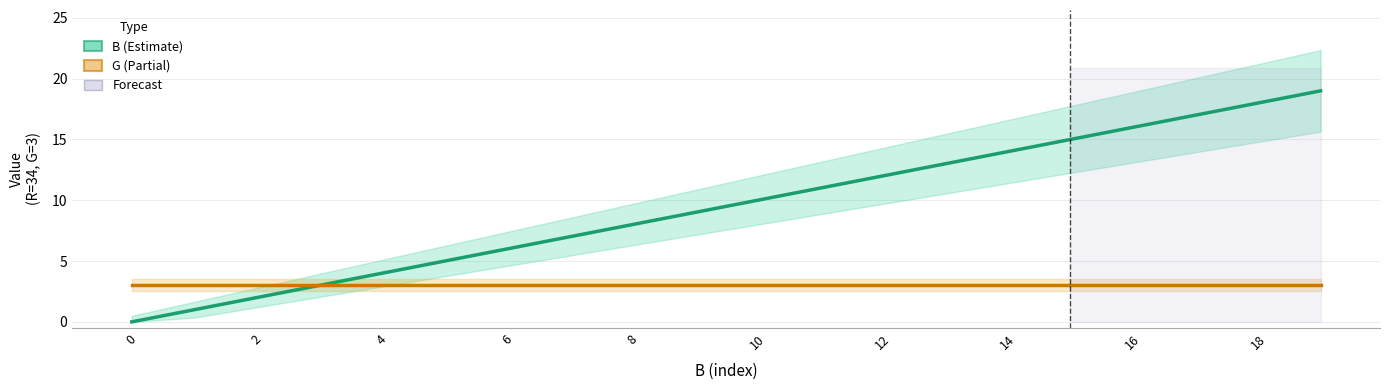

The value of B at 10 is 14. True or false?

False